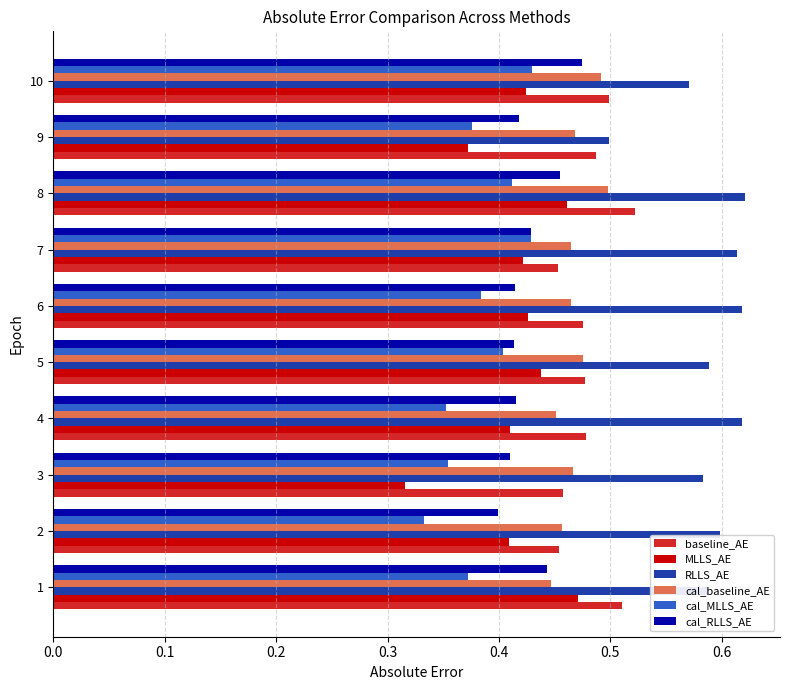

What is the sum of all RLLS_AE values?

5.9